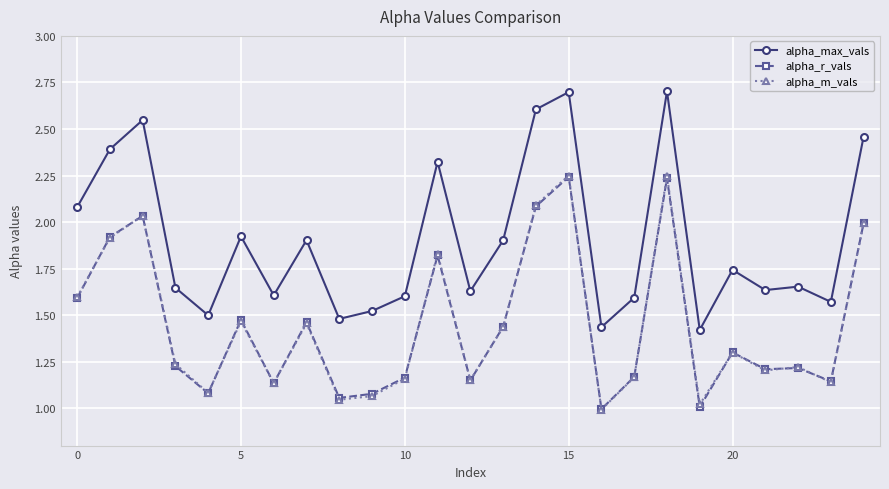

What is the maximum value shown in the chart?

2.7